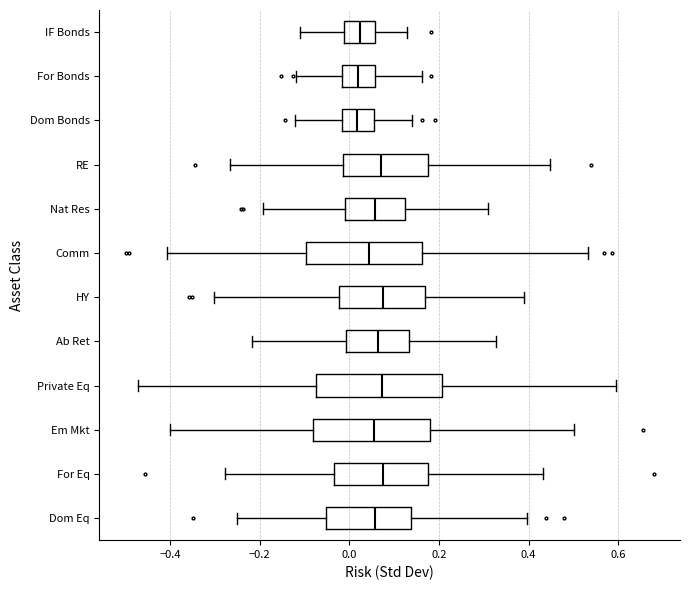

Reading bottom to top, read every box against the x-axis: the position of its median line, the range the box covers, and the ends of its whiskers. The values are not printed on the chart, so give them approximately, as read against the axis.

Dom Eq: median 0.06, box -0.06 to 0.14, whiskers -0.26 to 0.40
For Eq: median 0.08, box -0.04 to 0.18, whiskers -0.28 to 0.44
Em Mkt: median 0.06, box -0.08 to 0.18, whiskers -0.40 to 0.50
Private Eq: median 0.08, box -0.08 to 0.20, whiskers -0.48 to 0.60
Ab Ret: median 0.06, box 0.00 to 0.14, whiskers -0.22 to 0.32
HY: median 0.08, box -0.02 to 0.16, whiskers -0.30 to 0.38
Comm: median 0.04, box -0.10 to 0.16, whiskers -0.40 to 0.54
Nat Res: median 0.06, box -0.02 to 0.12, whiskers -0.20 to 0.32
RE: median 0.08, box -0.02 to 0.18, whiskers -0.26 to 0.44
Dom Bonds: median 0.02, box -0.02 to 0.06, whiskers -0.12 to 0.14
For Bonds: median 0.02, box -0.02 to 0.06, whiskers -0.12 to 0.16
IF Bonds: median 0.02, box -0.02 to 0.06, whiskers -0.12 to 0.12